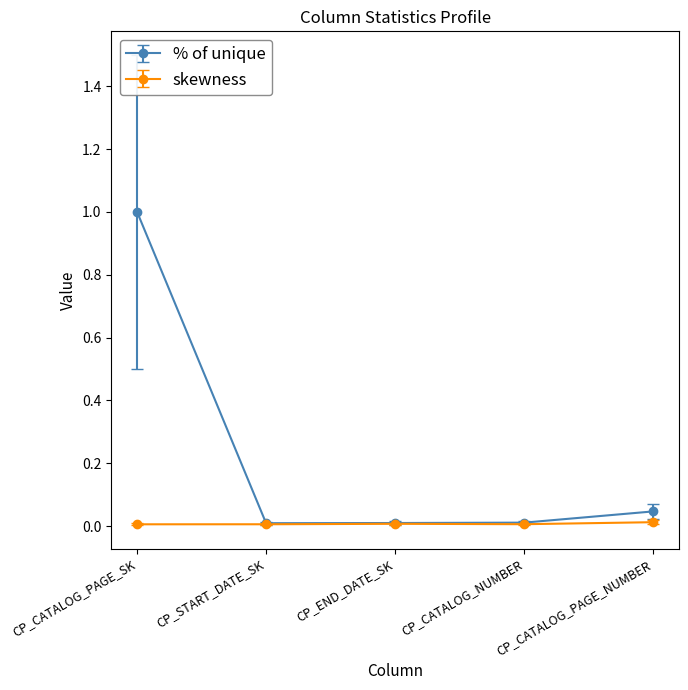

The value of skewness at CP_START_DATE_SK is 0.0. True or false?

True